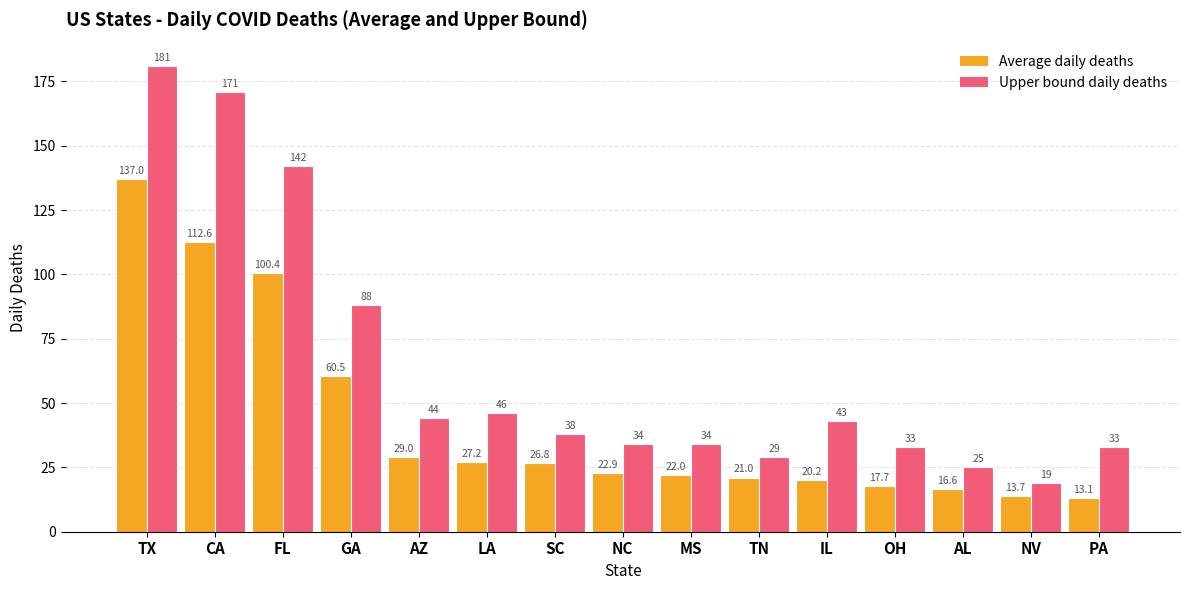

At which category is the sum across all series the highest?

TX